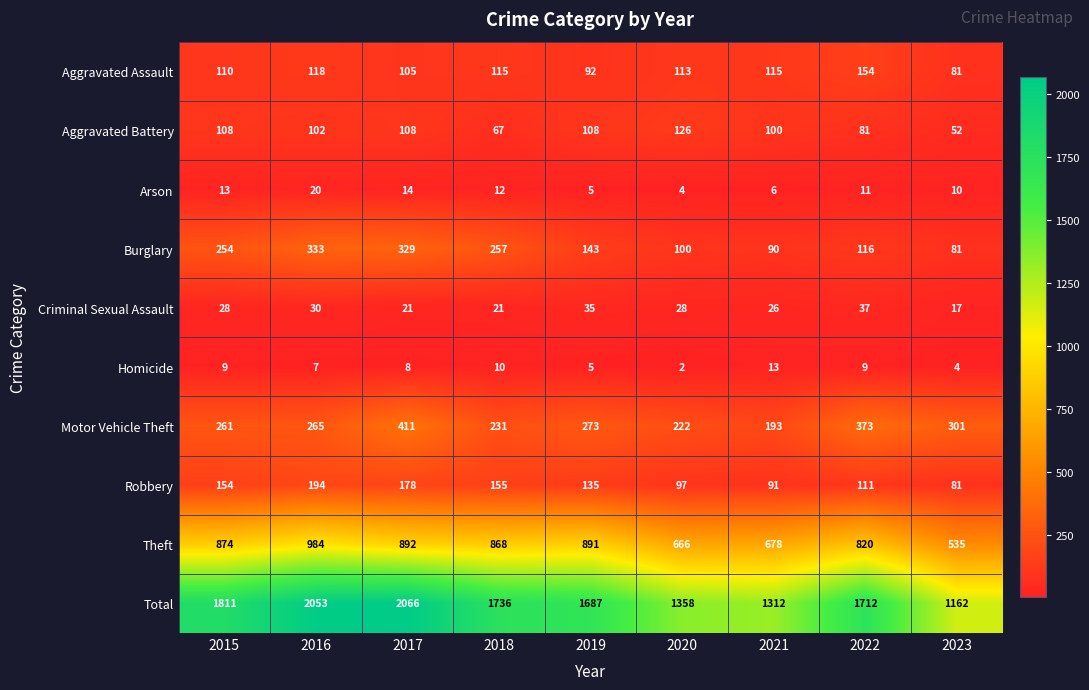

What is the sum of the Aggravated Battery values at 2017 and 2022?

189